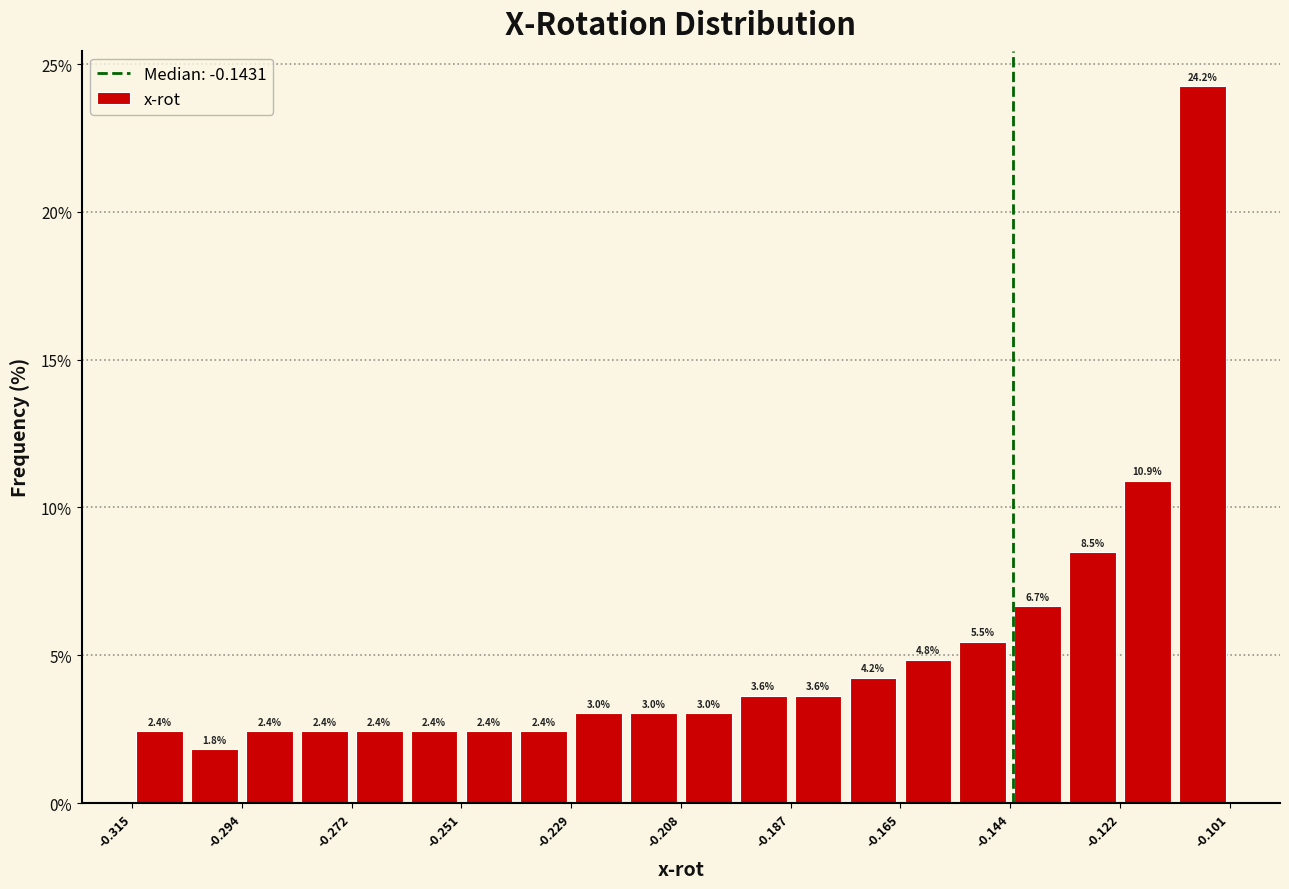

Around what value on the x-axis is the tallest bar? Give the approximate position of its centre, as read against the axis.

-0.105